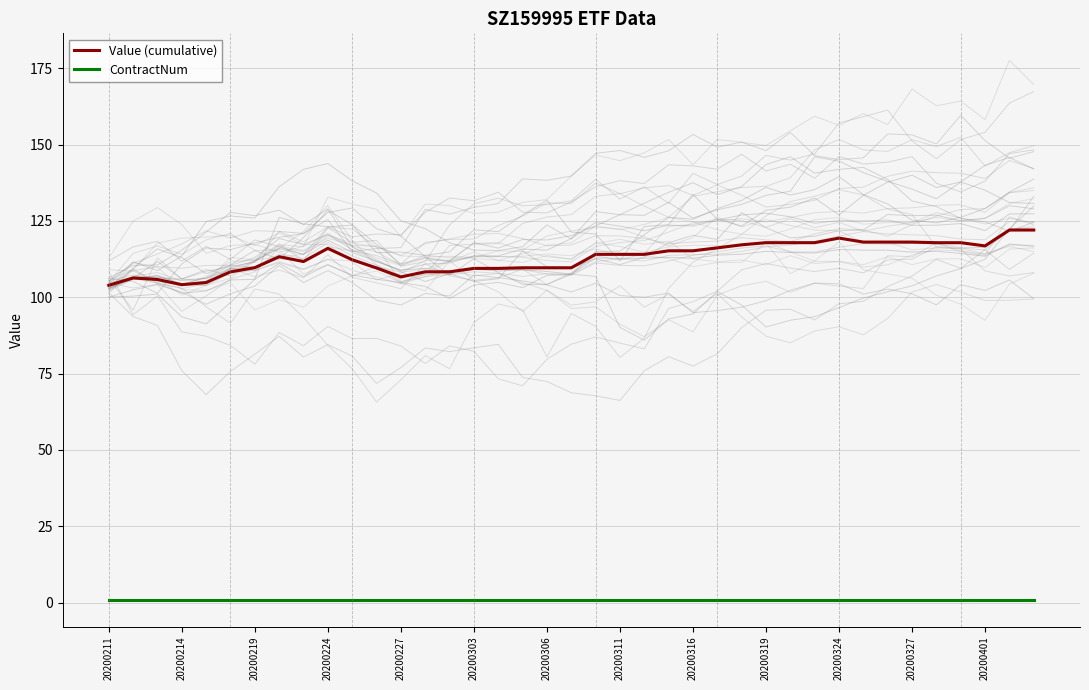

At which category is the sum across all series the highest?

37